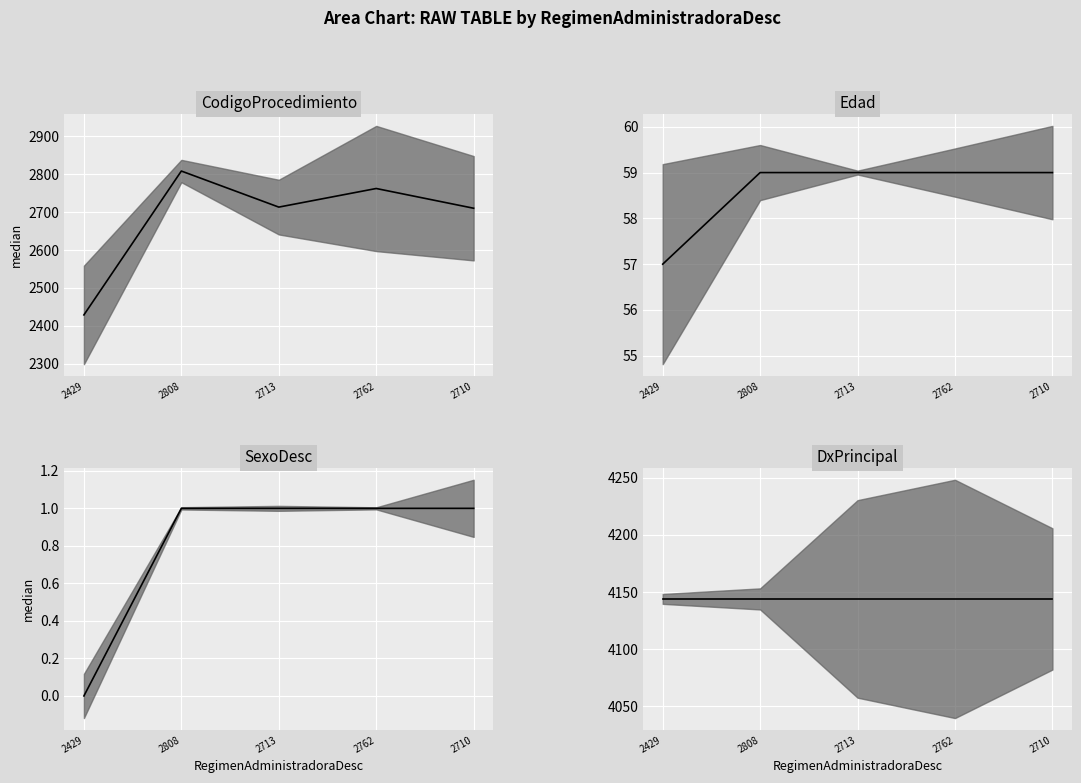

Which has a higher value, 2429 or 2762?

2762